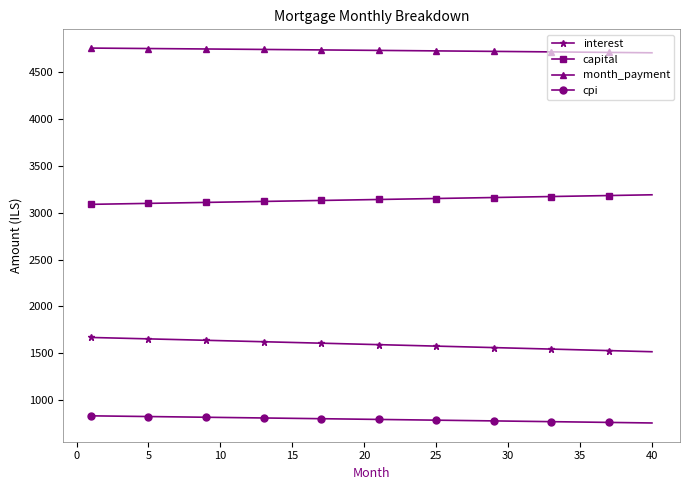

What is the highest value of the capital series?

3191.0